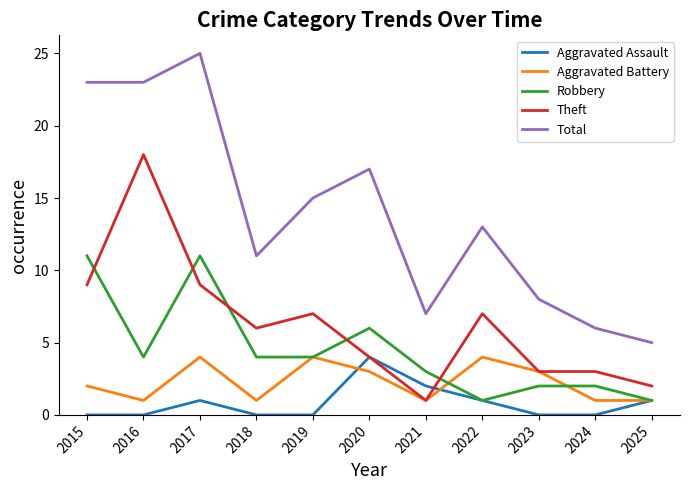

What is the sum of all Aggravated Battery values?

25